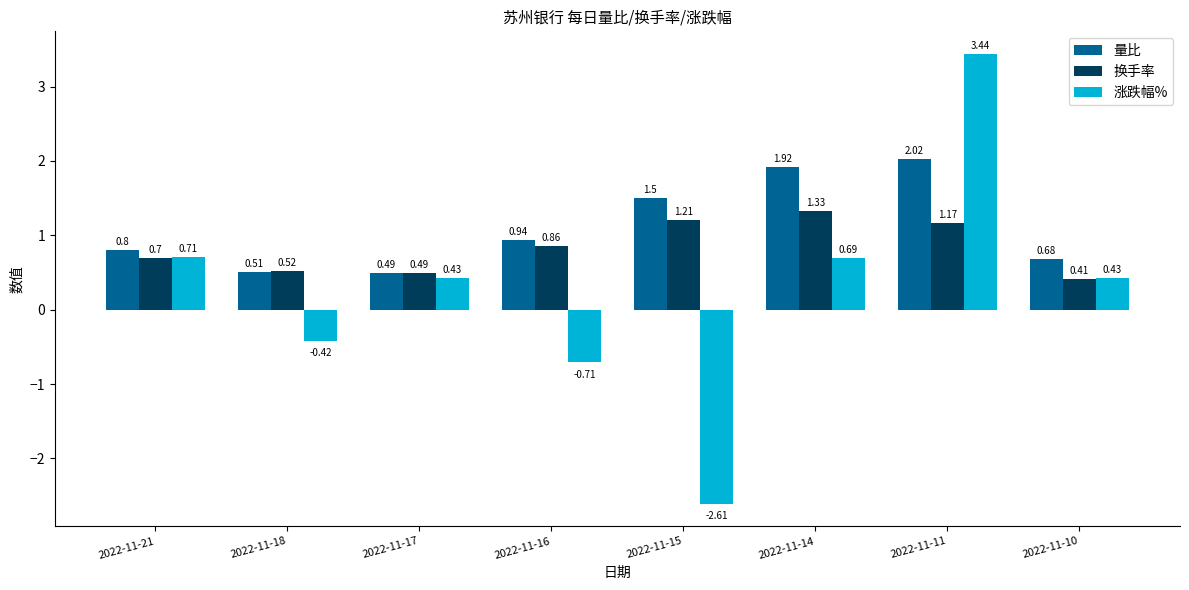

How many categories are shown in the chart?

8